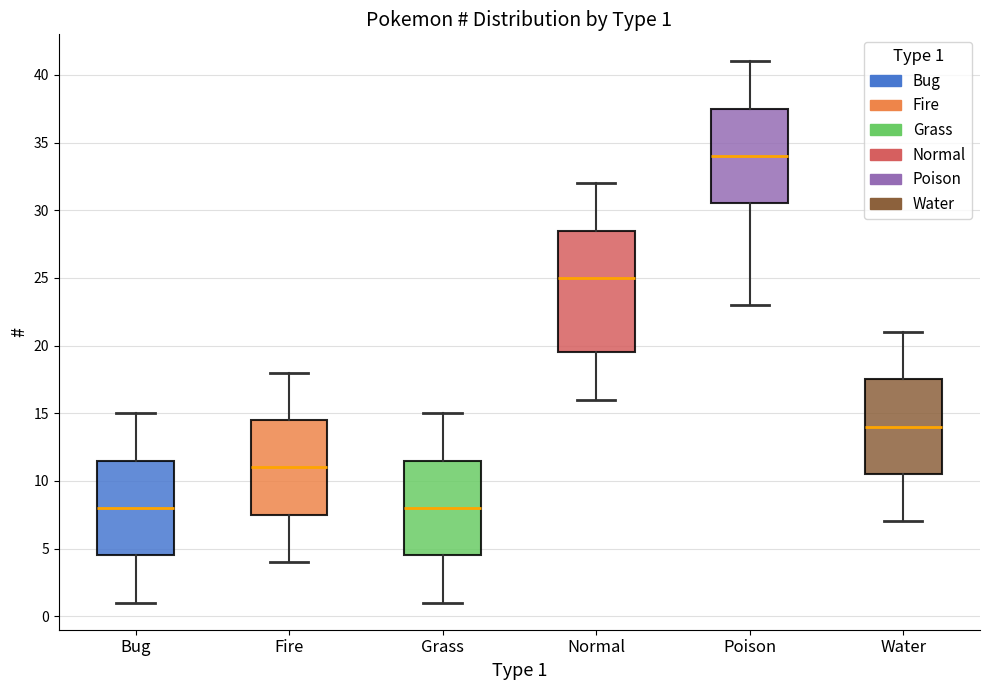

Which box's median line is the highest?

Poison